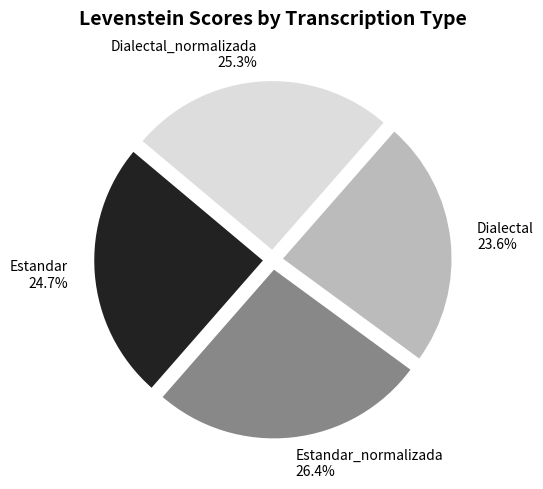

How many slices are in this pie chart?

4